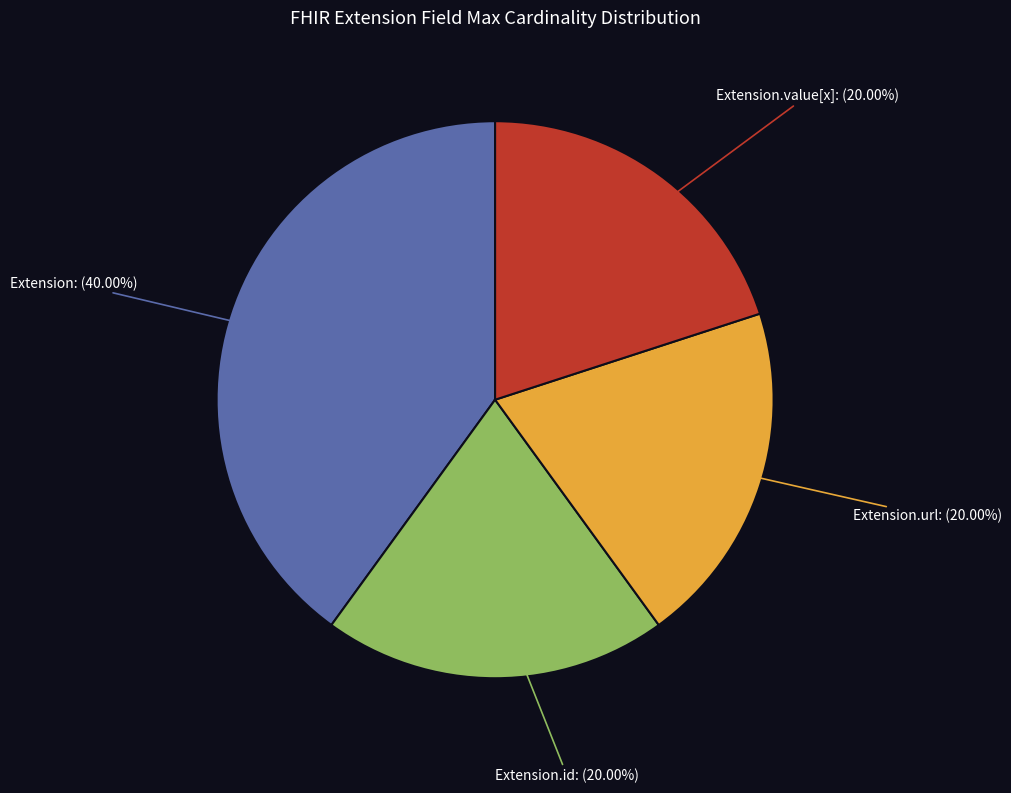

To the nearest percent, what is the difference between the largest and smallest slice percentages?

20%